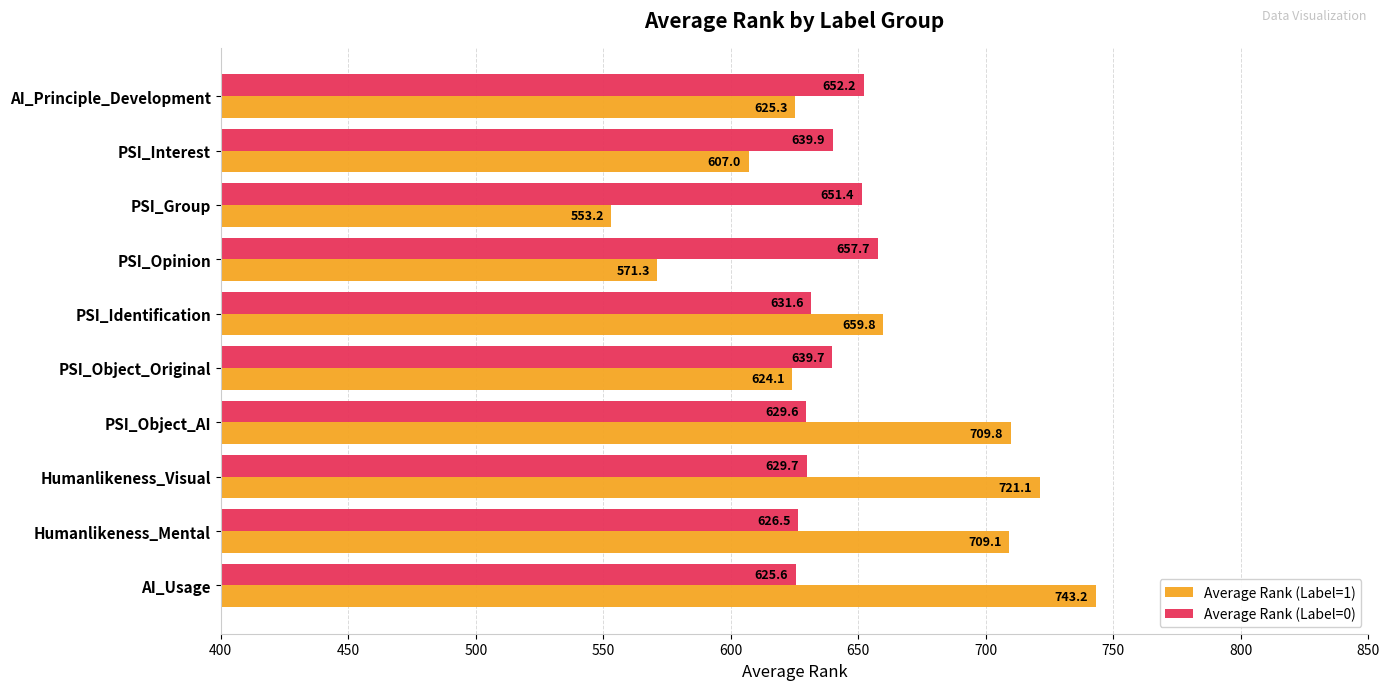

What is the average value of the Average Rank (Label=0) series?

638.4